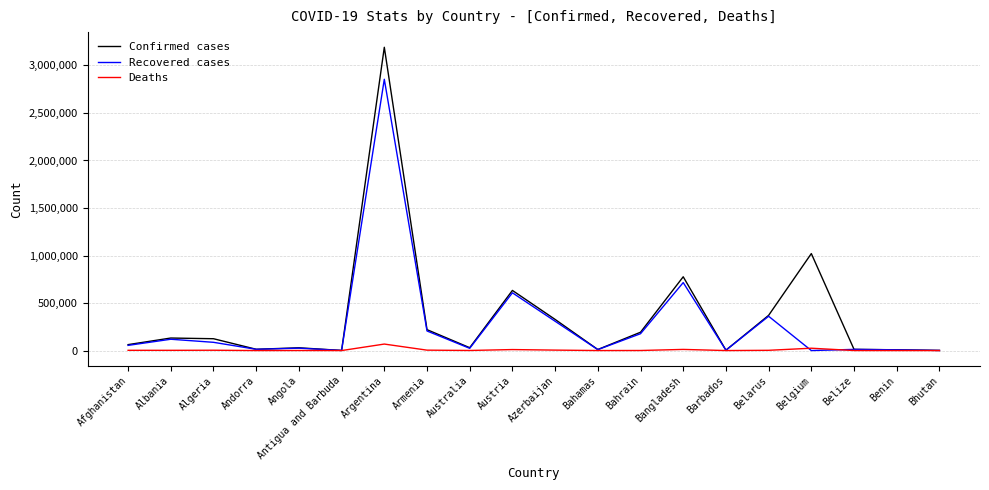

The Deaths series shows 697 at Bahrain. True or false?

True